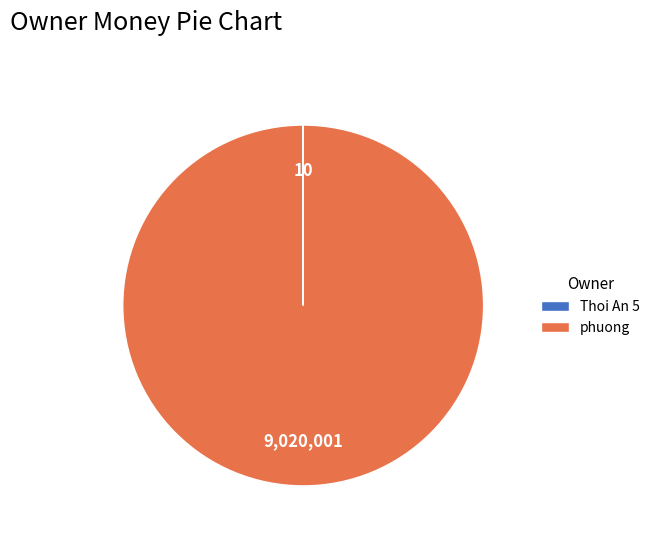

Is it true that phuong is 100% of the pie?

True